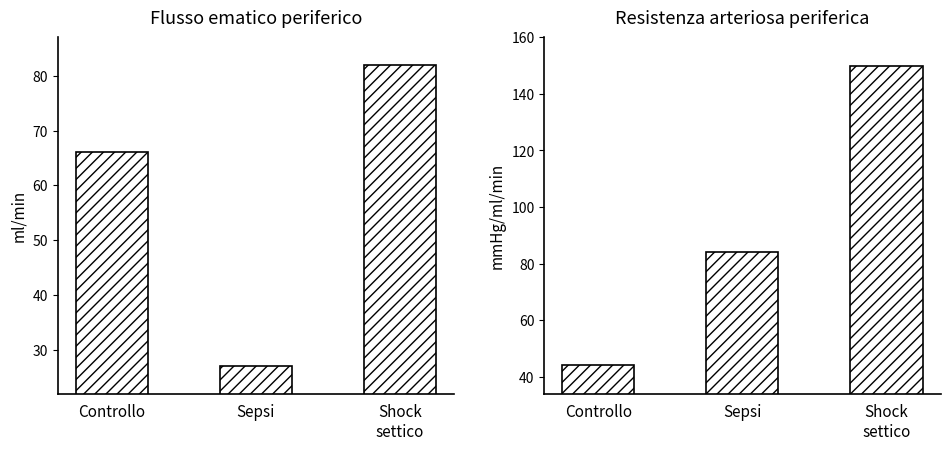

Which series has the widest spread of values?

col_4